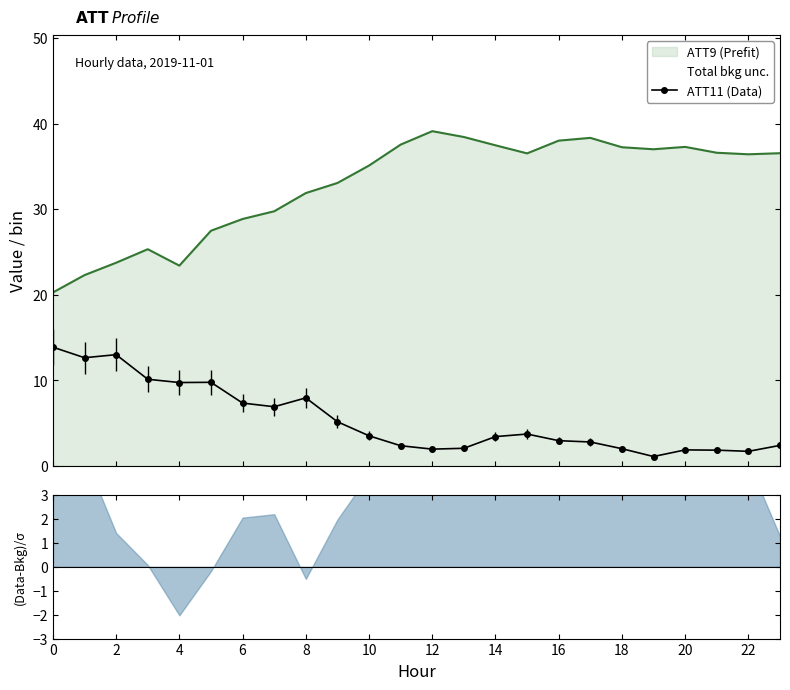

True or false: ATT9 (Prefit) and ATT11 (Data) cross at least once.

False